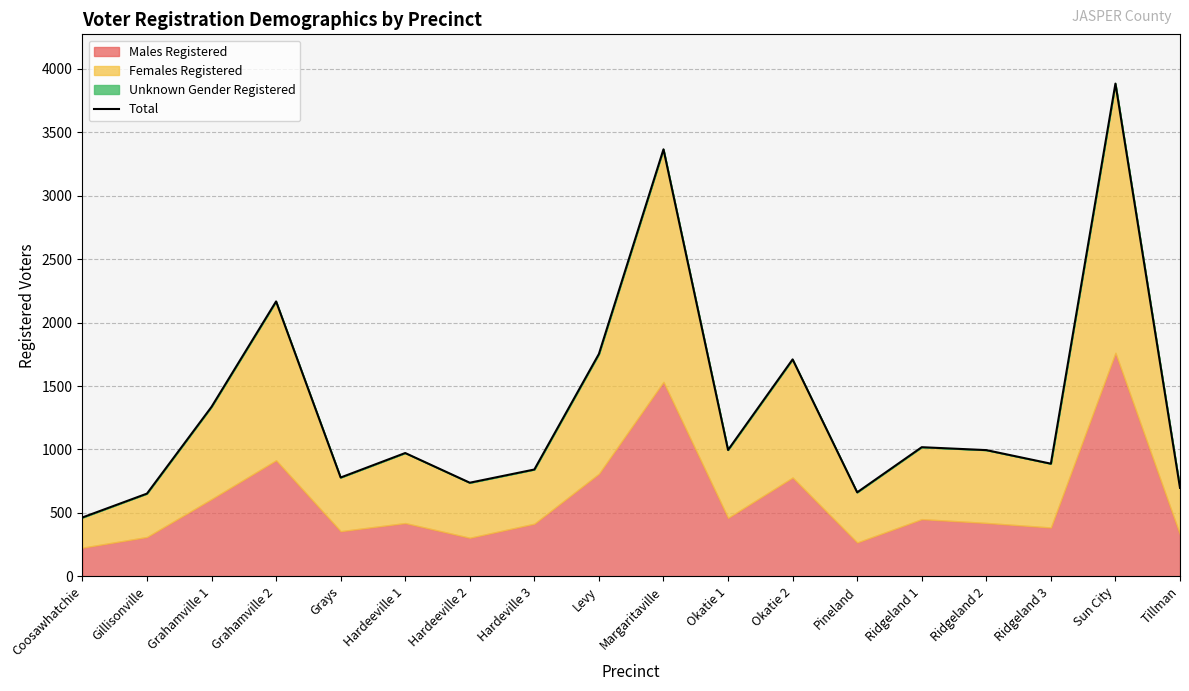

True or false: there are more than 2 points higher than both neighbors.

True